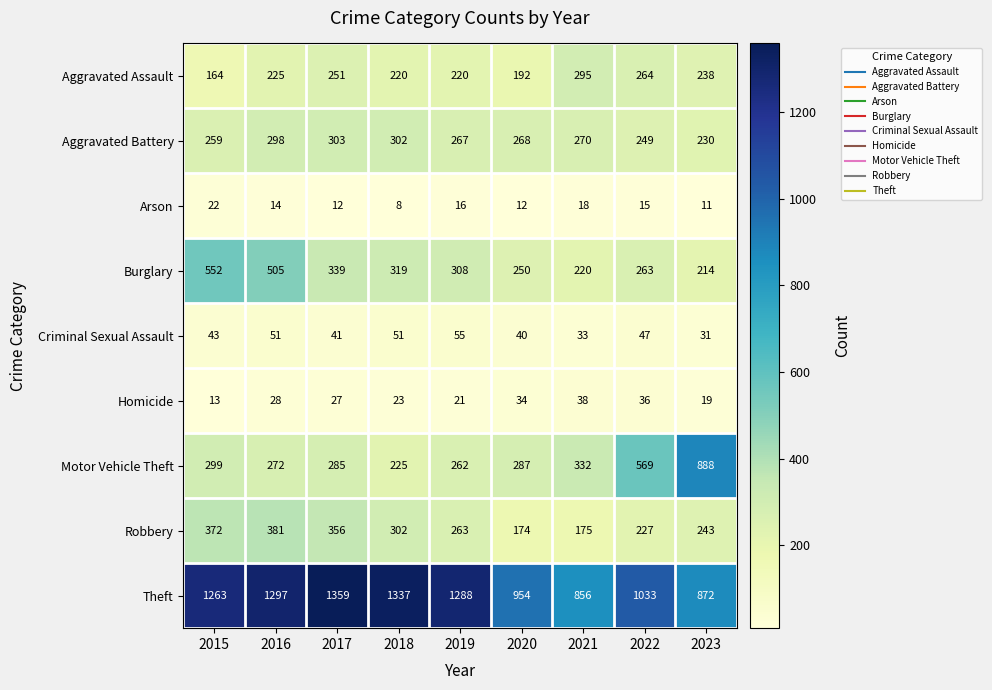

Read the Burglary value at 2021.

220